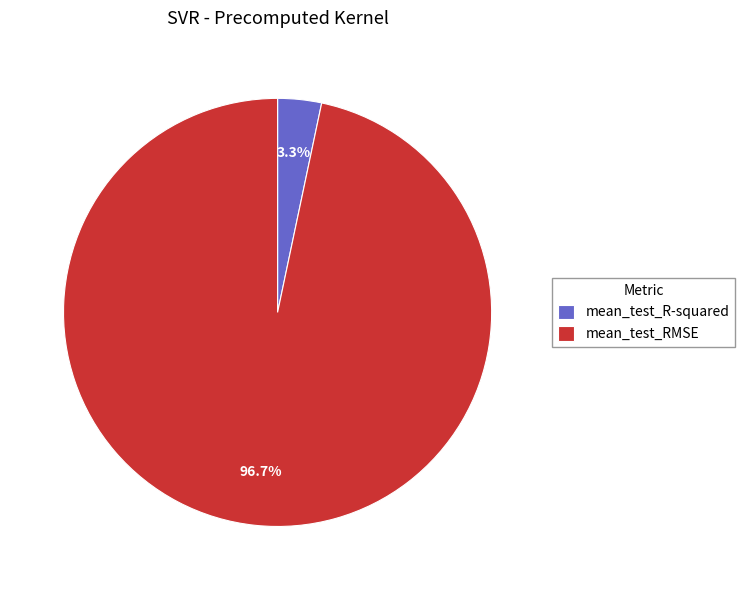

What percentage is the mean_test_RMSE slice, to the nearest percent?

97%